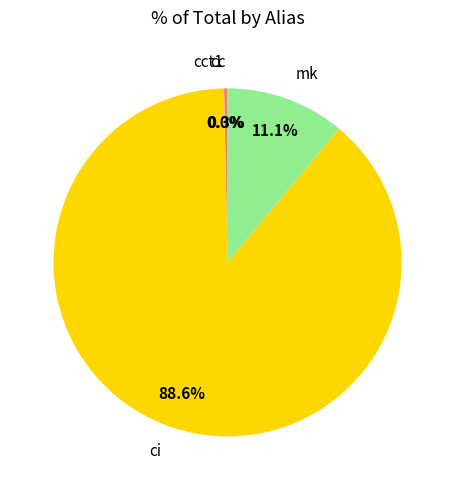

Which slice is the largest?

ci